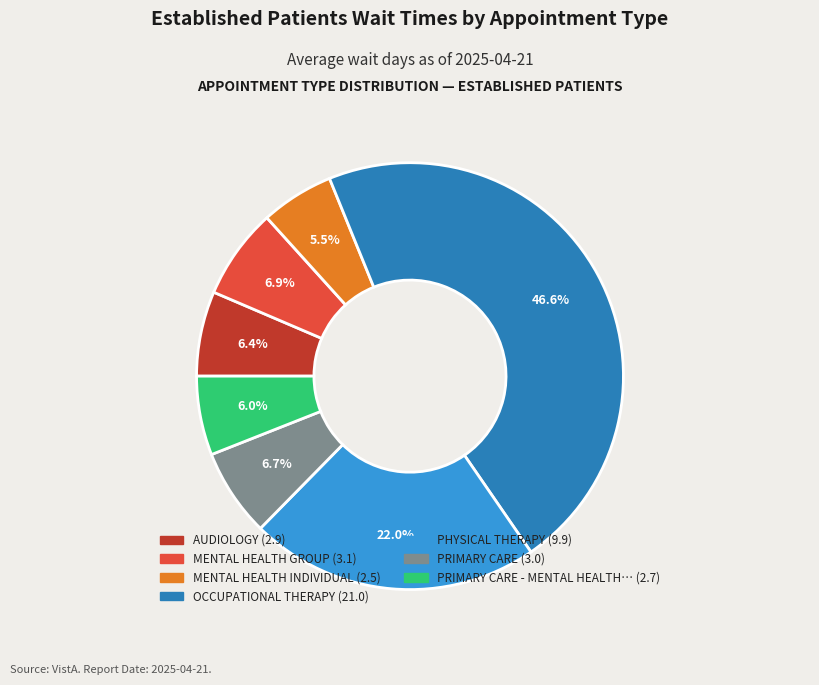

Is there any slice that represents more than half of the pie?

No